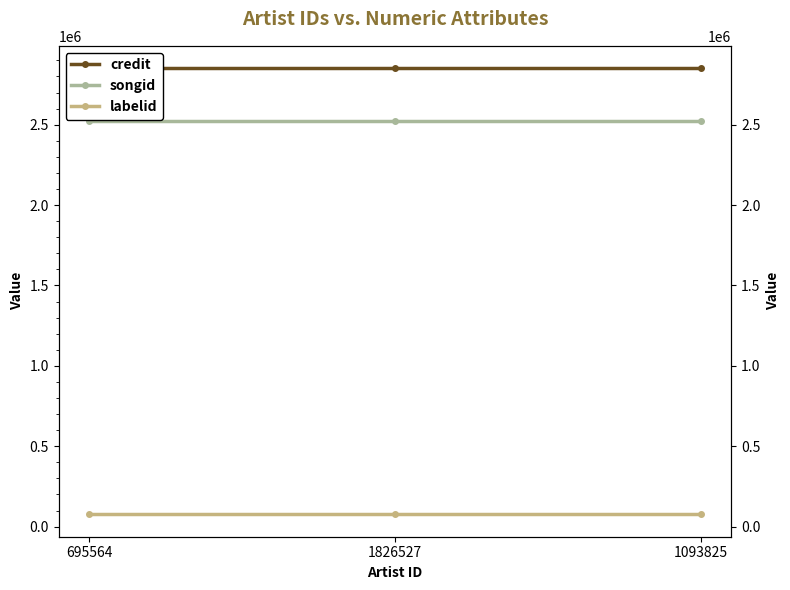

What is the label of the 2nd point from the left?

1826527